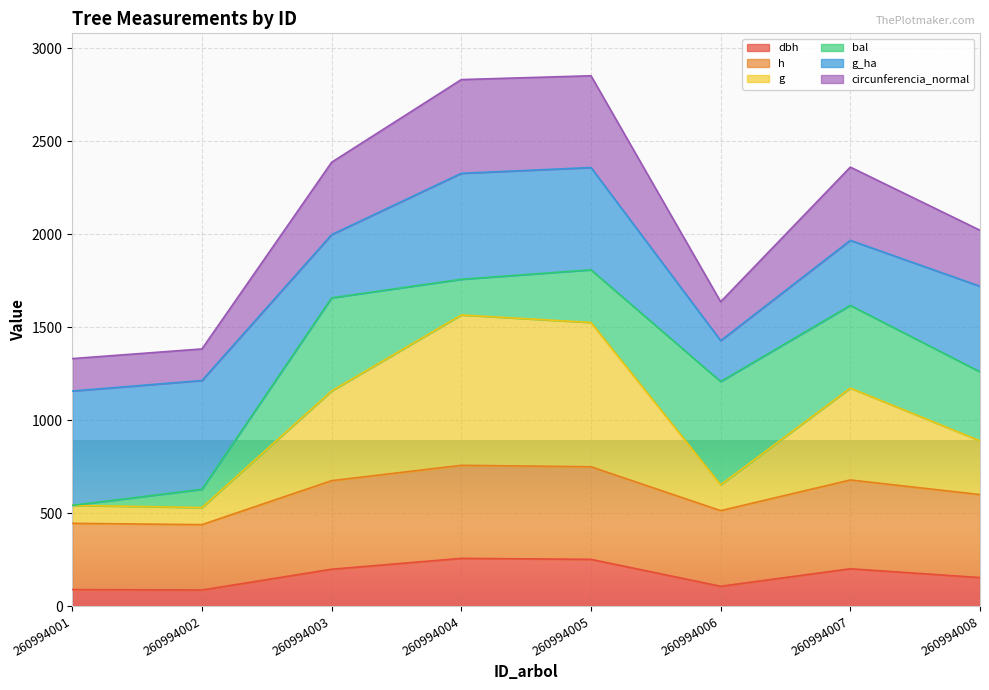

What is the value of the circunferencia_normal point at the 8th from the left?

2021.3